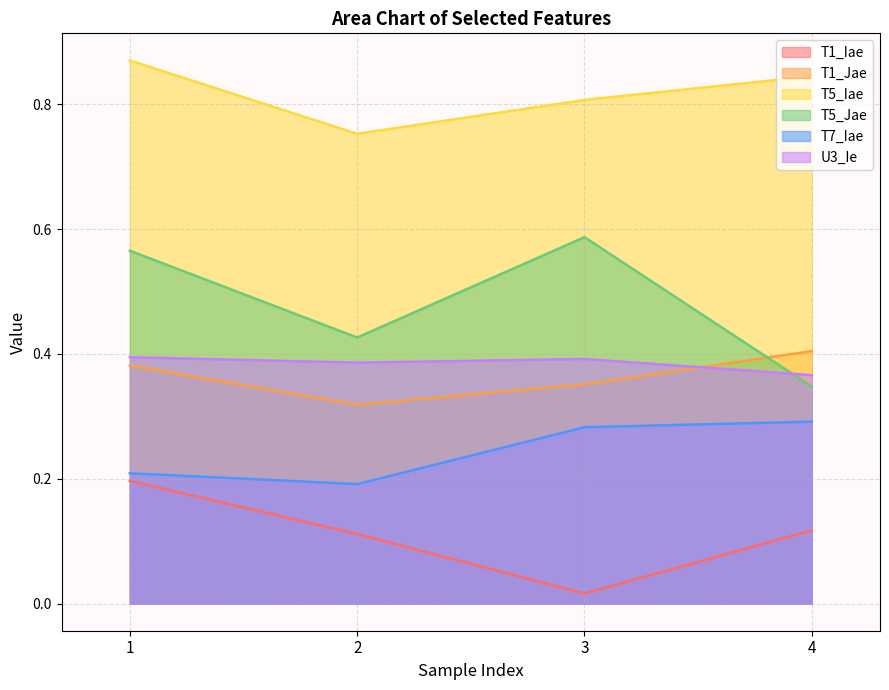

In U3_Ie, how many points are higher than both neighbors (excluding endpoints)?

1